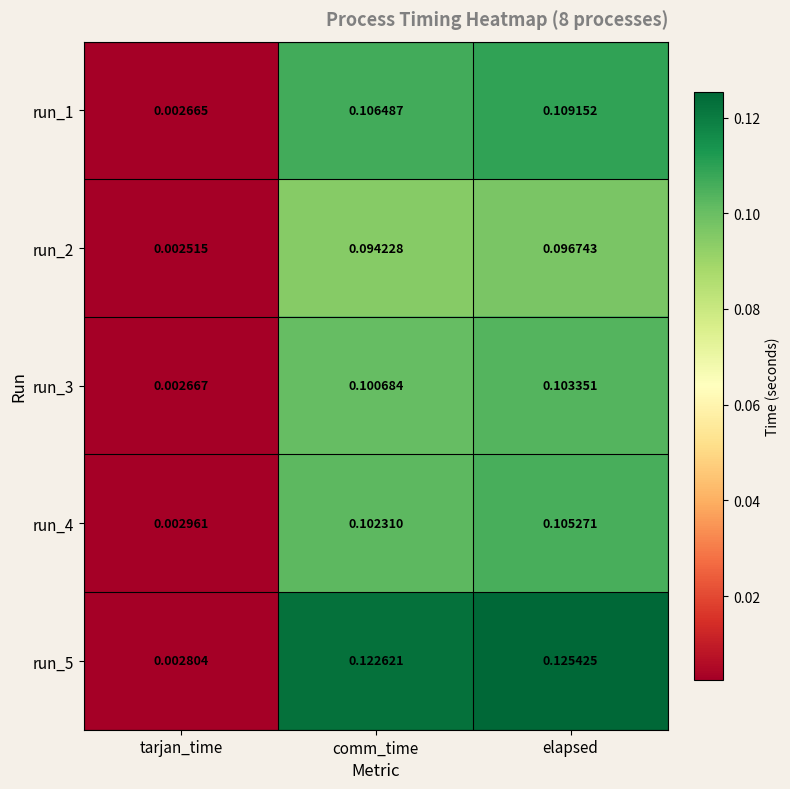

How many data points does each series have?

3